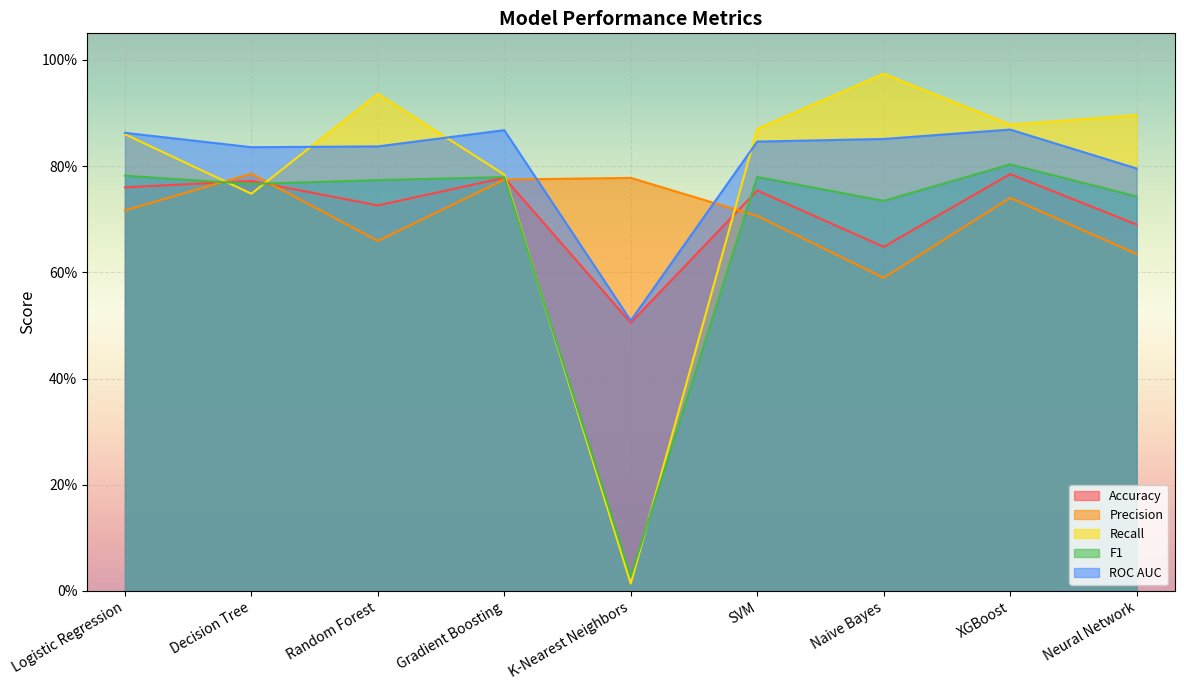

Reading left to right, extract all data points from this chart.

Accuracy: 0.8	0.8	0.7	0.8	0.5	0.8	0.6	0.8	0.7
Precision: 0.7	0.8	0.7	0.8	0.8	0.7	0.6	0.7	0.6
Recall: 0.9	0.7	0.9	0.8	0.0	0.9	1.0	0.9	0.9
F1: 0.8	0.8	0.8	0.8	0.0	0.8	0.7	0.8	0.7
ROC AUC: 0.9	0.8	0.8	0.9	0.5	0.8	0.9	0.9	0.8